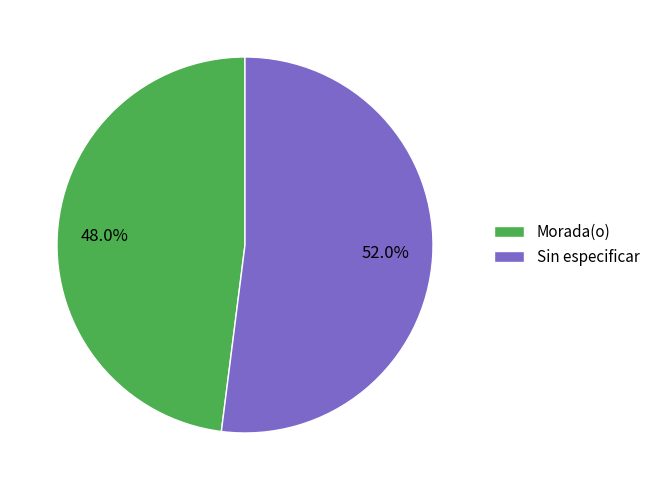

What is the majority slice?

Sin especificar